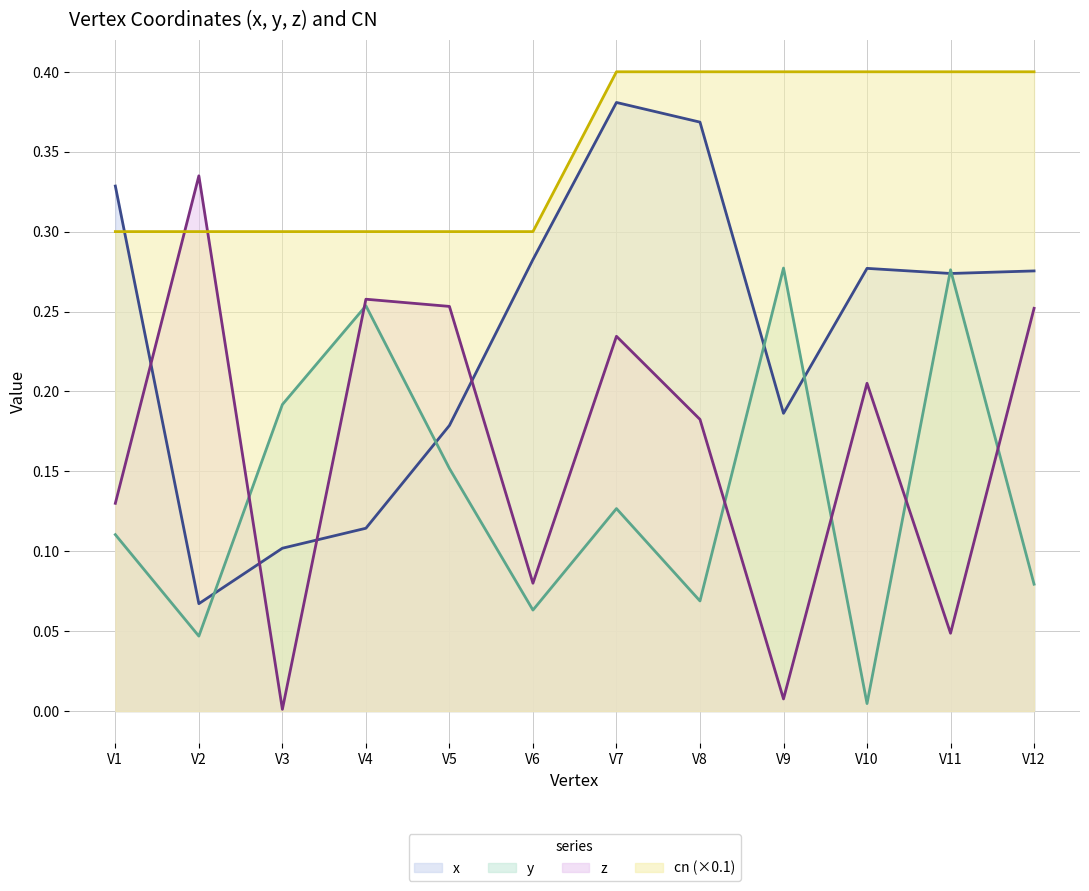

Reading right to left, extract all data points from this chart.

x: 0.3	0.3	0.3	0.2	0.4	0.4	0.3	0.2	0.1	0.1	0.1	0.3
y: 0.1	0.3	0.0	0.3	0.1	0.1	0.1	0.2	0.3	0.2	0.0	0.1
z: 0.3	0.0	0.2	0.0	0.2	0.2	0.1	0.3	0.3	0.0	0.3	0.1
cn: 0.4	0.4	0.4	0.4	0.4	0.4	0.3	0.3	0.3	0.3	0.3	0.3